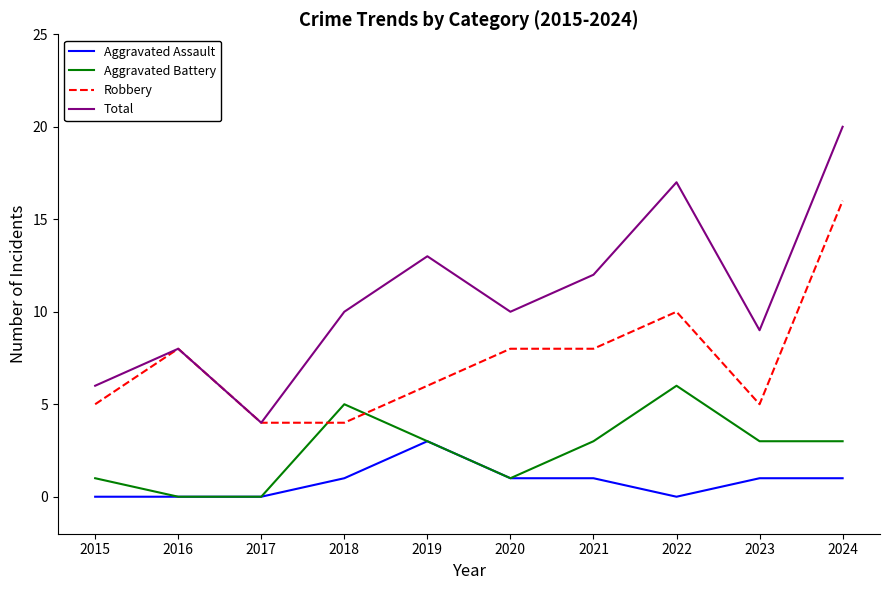

True or false: Total and Aggravated Battery cross at least once.

False